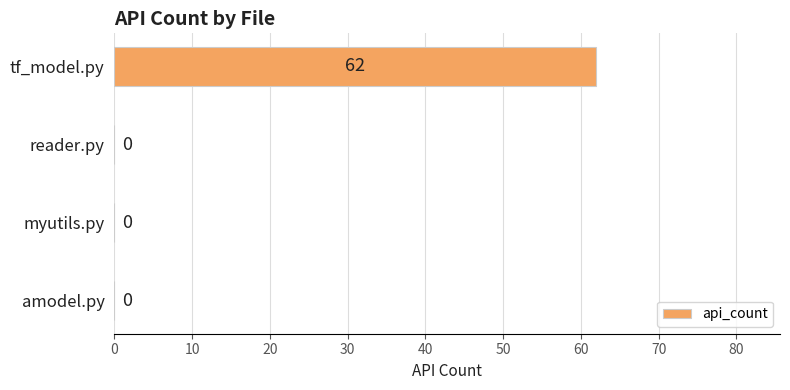

Reading top to bottom, extract all data points from this chart.

tf_model.py=62	reader.py=0	myutils.py=0	amodel.py=0